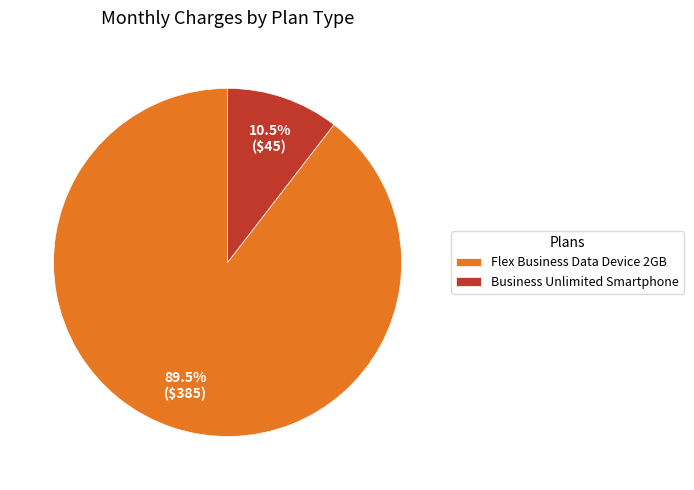

Which slice is the smallest?

Business Unlimited Smartphone